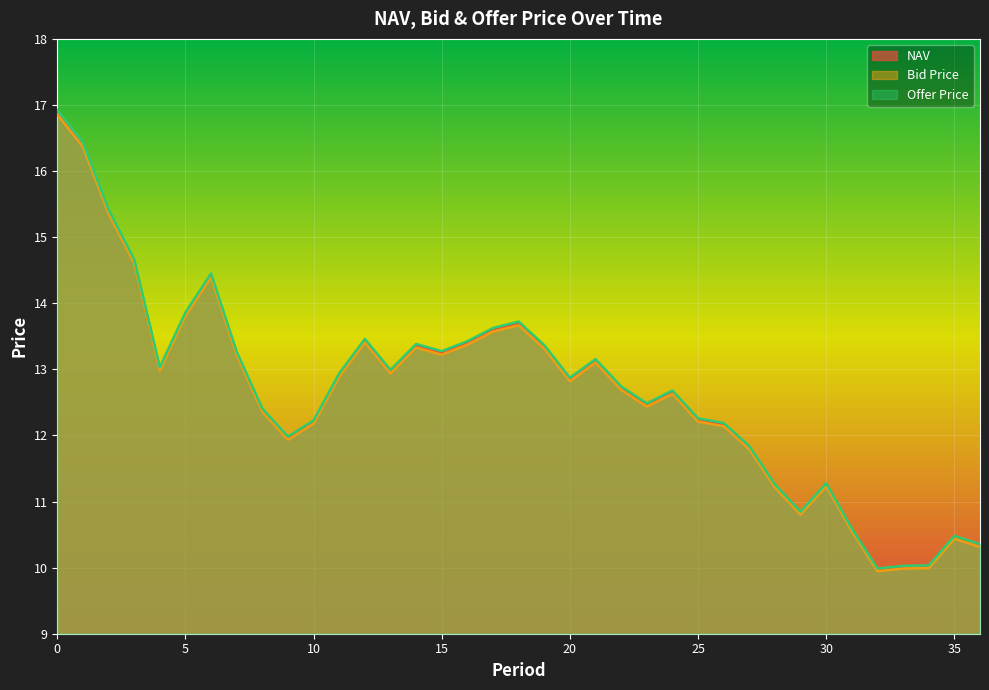

Rank the series by their maximum value, from highest to lowest.

Offer Price, NAV, Bid Price